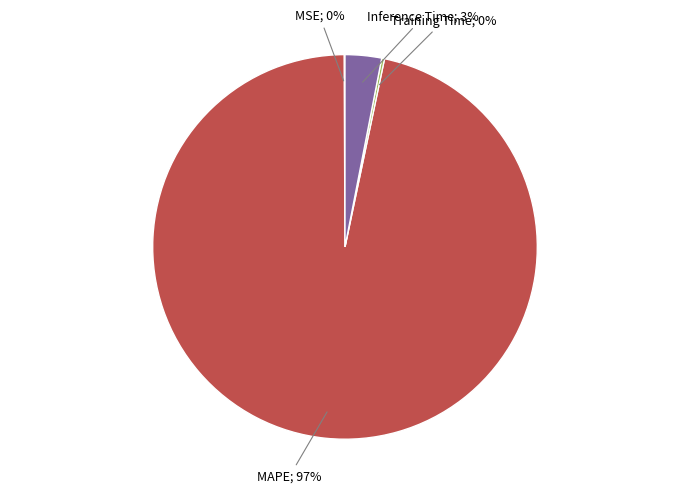

Is there a majority slice in this chart?

Yes